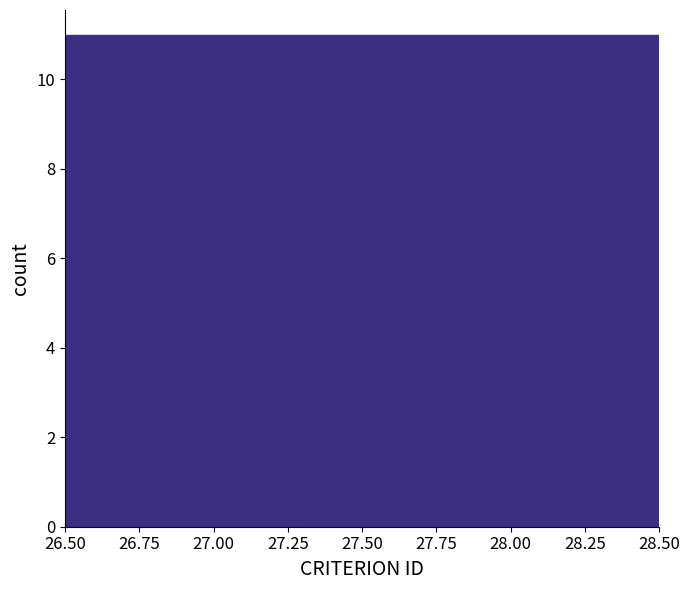

Reading left to right, transcribe this chart: for each bar, give the range it covers on the x-axis and its height. The values are not printed on the chart, so give them approximately, as read against the axis.

26.50 to 27.50: 11
27.50 to 28.50: 11